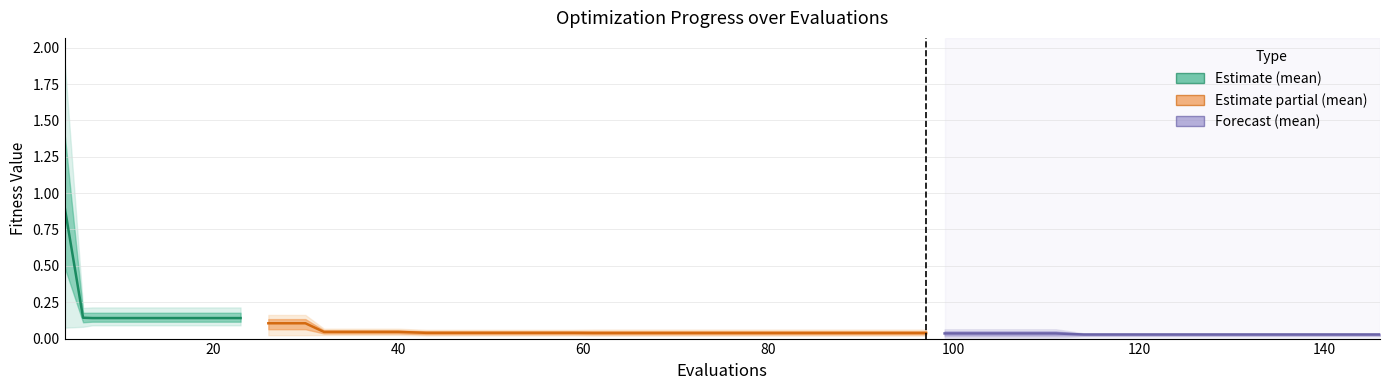

How many categories are shown in the chart?

7